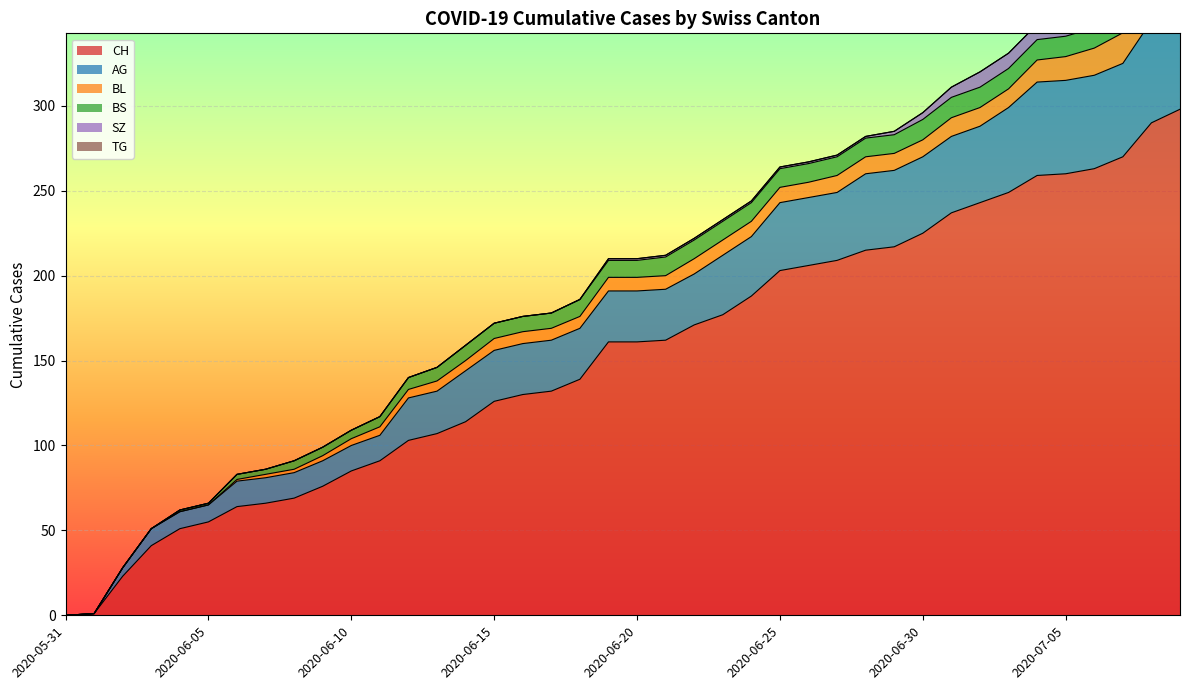

Reading left to right, extract all data points from this chart.

CH: 2020-05-31=0	2020-06-01=1	2020-06-02=23	2020-06-03=41	2020-06-04=51	2020-06-05=55	2020-06-06=64	2020-06-07=66	2020-06-08=69	2020-06-09=76	2020-06-10=85	2020-06-11=91	2020-06-12=103	2020-06-13=107	2020-06-14=114	2020-06-15=126	2020-06-16=130	2020-06-17=132	2020-06-18=139	2020-06-19=161	2020-06-20=161	2020-06-21=162	2020-06-22=171	2020-06-23=177	2020-06-24=188	2020-06-25=203	2020-06-26=206	2020-06-27=209	2020-06-28=215	2020-06-29=217	2020-06-30=225	2020-07-01=237	2020-07-02=243	2020-07-03=249	2020-07-04=259	2020-07-05=260	2020-07-06=263	2020-07-07=270	2020-07-08=290	2020-07-09=298
AG: 2020-05-31=0	2020-06-01=0	2020-06-02=5	2020-06-03=10	2020-06-04=10	2020-06-05=10	2020-06-06=15	2020-06-07=15	2020-06-08=15	2020-06-09=15	2020-06-10=15	2020-06-11=15	2020-06-12=25	2020-06-13=25	2020-06-14=30	2020-06-15=30	2020-06-16=30	2020-06-17=30	2020-06-18=30	2020-06-19=30	2020-06-20=30	2020-06-21=30	2020-06-22=30	2020-06-23=35	2020-06-24=35	2020-06-25=40	2020-06-26=40	2020-06-27=40	2020-06-28=45	2020-06-29=45	2020-06-30=45	2020-07-01=45	2020-07-02=45	2020-07-03=50	2020-07-04=55	2020-07-05=55	2020-07-06=55	2020-07-07=55	2020-07-08=60	2020-07-09=65
BL: 2020-05-31=0	2020-06-01=0	2020-06-02=0	2020-06-03=0	2020-06-04=0	2020-06-05=0	2020-06-06=1	2020-06-07=2	2020-06-08=2	2020-06-09=3	2020-06-10=4	2020-06-11=5	2020-06-12=5	2020-06-13=6	2020-06-14=6	2020-06-15=7	2020-06-16=7	2020-06-17=7	2020-06-18=7	2020-06-19=8	2020-06-20=8	2020-06-21=8	2020-06-22=9	2020-06-23=9	2020-06-24=9	2020-06-25=9	2020-06-26=9	2020-06-27=10	2020-06-28=10	2020-06-29=10	2020-06-30=10	2020-07-01=11	2020-07-02=11	2020-07-03=11	2020-07-04=13	2020-07-05=14	2020-07-06=16	2020-07-07=18	2020-07-08=19	2020-07-09=20
BS: 2020-05-31=0	2020-06-01=0	2020-06-02=0	2020-06-03=0	2020-06-04=1	2020-06-05=1	2020-06-06=3	2020-06-07=3	2020-06-08=5	2020-06-09=5	2020-06-10=5	2020-06-11=6	2020-06-12=7	2020-06-13=8	2020-06-14=9	2020-06-15=9	2020-06-16=9	2020-06-17=9	2020-06-18=10	2020-06-19=10	2020-06-20=10	2020-06-21=11	2020-06-22=11	2020-06-23=11	2020-06-24=11	2020-06-25=11	2020-06-26=11	2020-06-27=11	2020-06-28=11	2020-06-29=11	2020-06-30=12	2020-07-01=12	2020-07-02=12	2020-07-03=12	2020-07-04=12	2020-07-05=12	2020-07-06=12	2020-07-07=12	2020-07-08=12	2020-07-09=12
SZ: 2020-05-31=0	2020-06-01=0	2020-06-02=0	2020-06-03=0	2020-06-04=0	2020-06-05=0	2020-06-06=0	2020-06-07=0	2020-06-08=0	2020-06-09=0	2020-06-10=0	2020-06-11=0	2020-06-12=0	2020-06-13=0	2020-06-14=0	2020-06-15=0	2020-06-16=0	2020-06-17=0	2020-06-18=0	2020-06-19=1	2020-06-20=1	2020-06-21=1	2020-06-22=1	2020-06-23=1	2020-06-24=1	2020-06-25=1	2020-06-26=1	2020-06-27=1	2020-06-28=1	2020-06-29=2	2020-06-30=4	2020-07-01=6	2020-07-02=9	2020-07-03=9	2020-07-04=9	2020-07-05=9	2020-07-06=9	2020-07-07=9	2020-07-08=17	2020-07-09=17
TG: 2020-05-31=0	2020-06-01=0	2020-06-02=0	2020-06-03=0	2020-06-04=0	2020-06-05=0	2020-06-06=0	2020-06-07=0	2020-06-08=0	2020-06-09=0	2020-06-10=0	2020-06-11=0	2020-06-12=0	2020-06-13=0	2020-06-14=0	2020-06-15=0	2020-06-16=0	2020-06-17=0	2020-06-18=0	2020-06-19=0	2020-06-20=0	2020-06-21=0	2020-06-22=0	2020-06-23=0	2020-06-24=0	2020-06-25=0	2020-06-26=0	2020-06-27=0	2020-06-28=0	2020-06-29=0	2020-06-30=0	2020-07-01=0	2020-07-02=0	2020-07-03=0	2020-07-04=0	2020-07-05=0	2020-07-06=0	2020-07-07=0	2020-07-08=1	2020-07-09=1